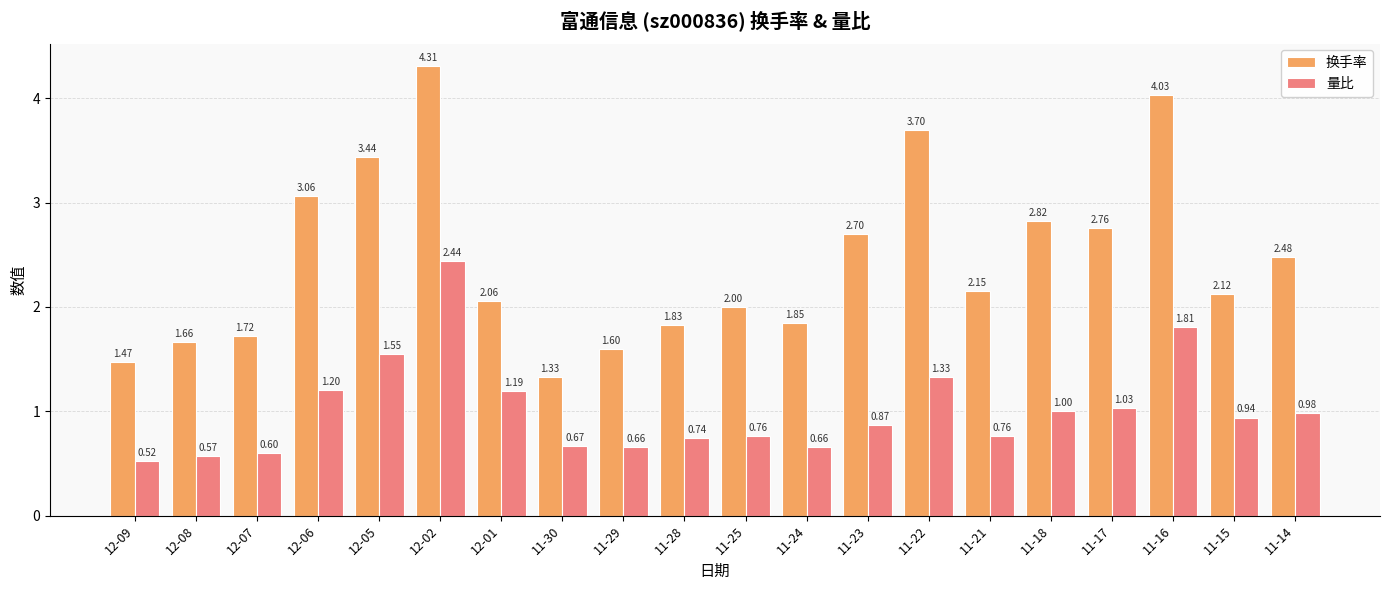

What position from the left is 12-06?

4